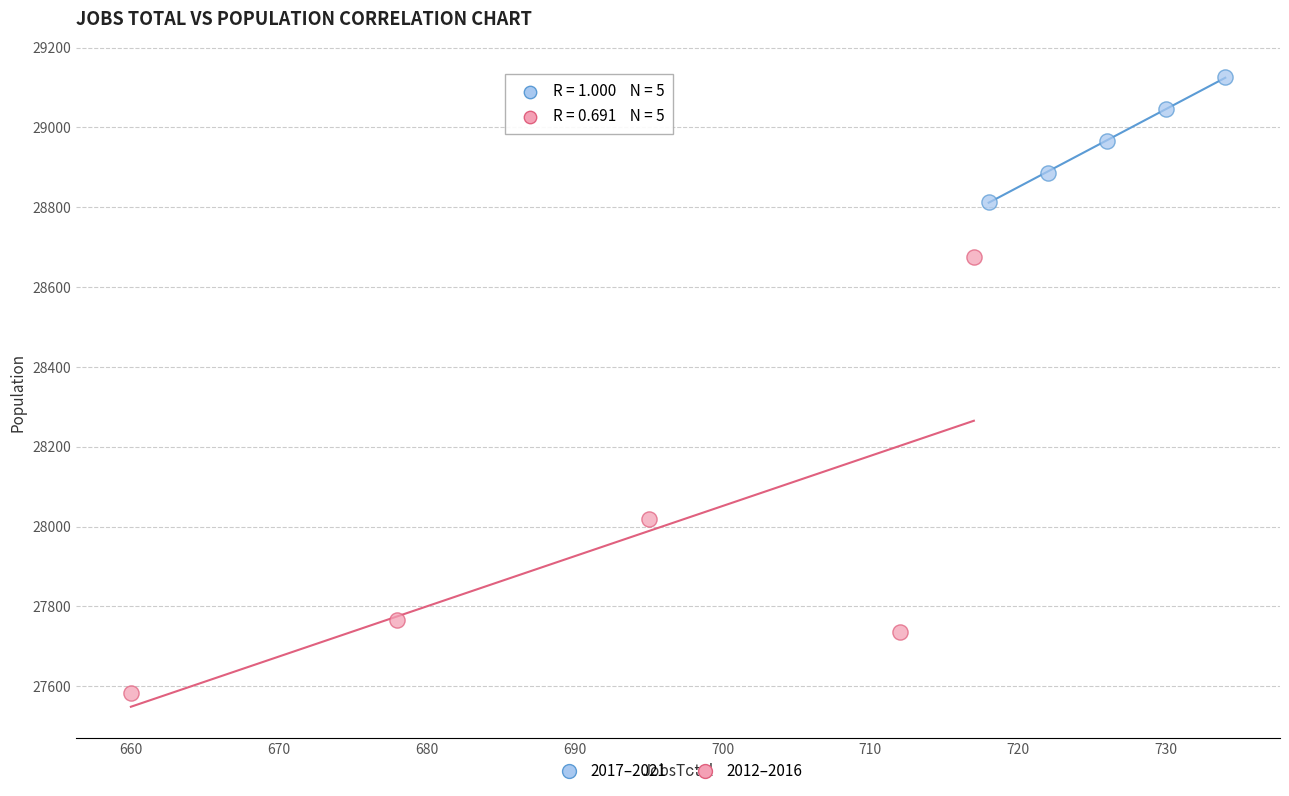

Which series has the largest Y range (max minus min)?

2012–2016